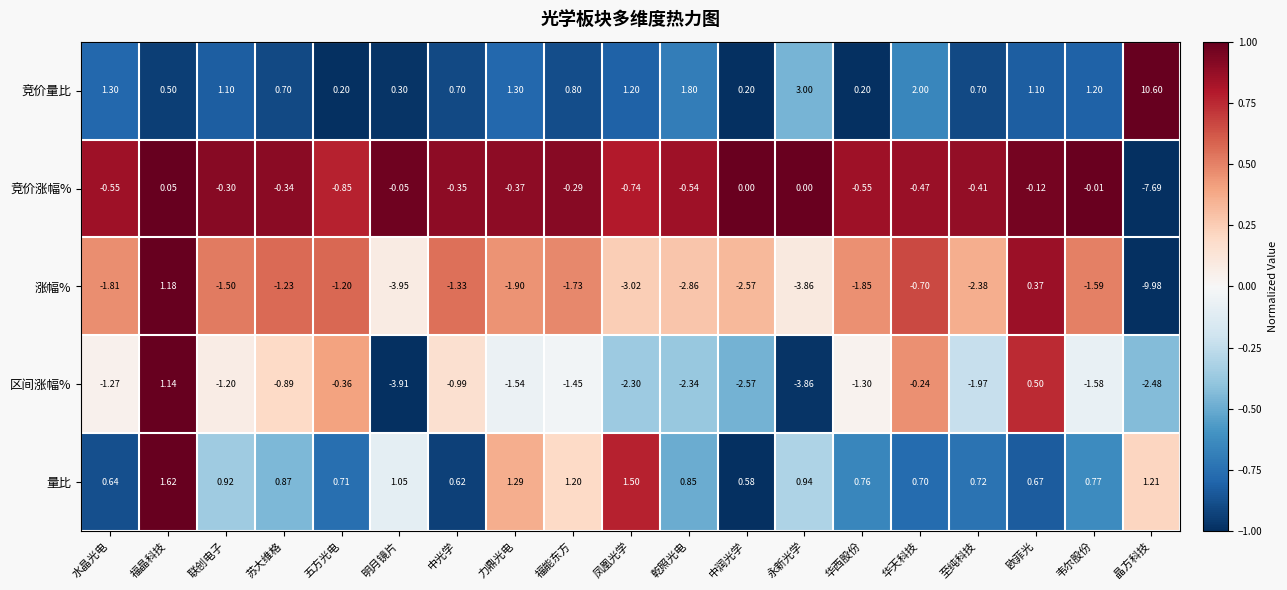

Where is 竞价量比 nearest to the value 5?

永新光学